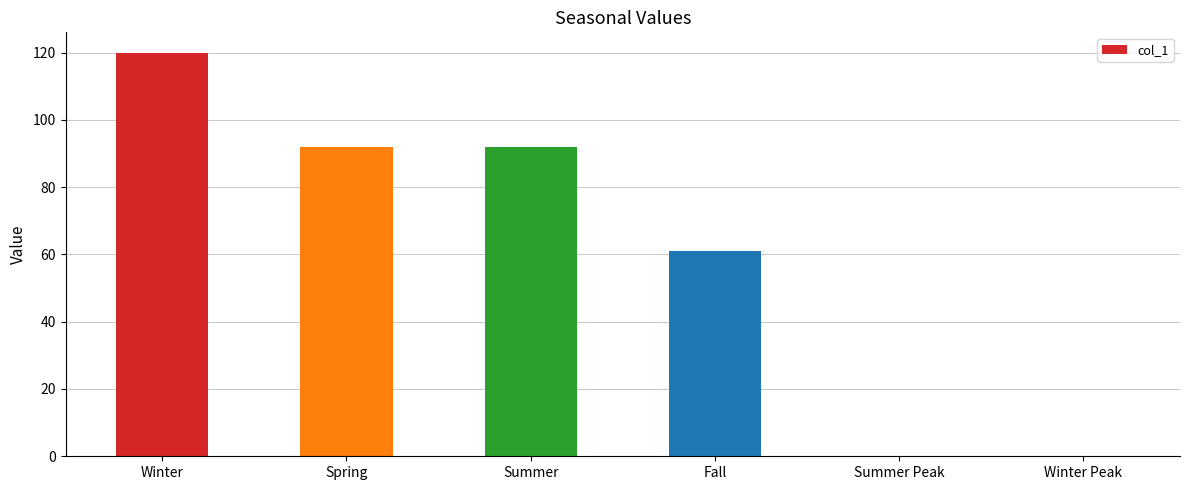

Reading left to right, extract all data points from this chart.

120	92	92	61	0	0